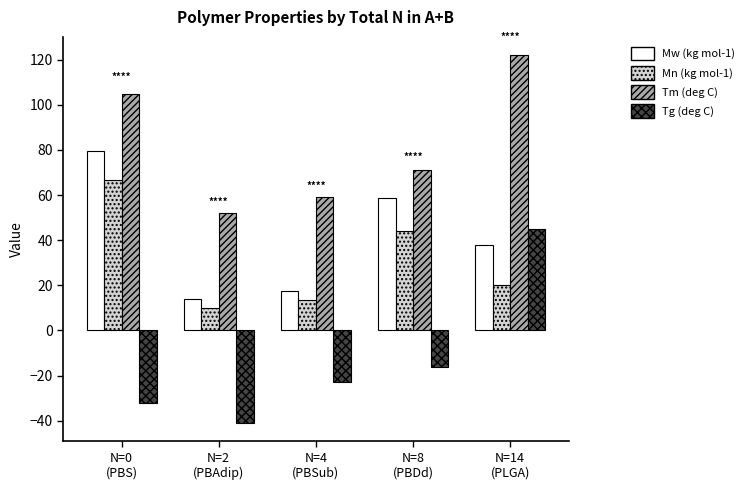

Reading left to right, extract all data points from this chart.

Mw (kg mol-1): N=0
(PBS)=79.5	N=2
(PBAdip)=13.7	N=4
(PBSub)=17.7	N=8
(PBDd)=58.9	N=14
(PLGA)=38.0
Mn (kg mol-1): N=0
(PBS)=66.8	N=2
(PBAdip)=10.1	N=4
(PBSub)=13.3	N=8
(PBDd)=44.3	N=14
(PLGA)=20.0
Tm (deg C): N=0
(PBS)=105.0	N=2
(PBAdip)=52.0	N=4
(PBSub)=59.0	N=8
(PBDd)=71.0	N=14
(PLGA)=122.0
Tg (deg C): N=0
(PBS)=-32.0	N=2
(PBAdip)=-41.0	N=4
(PBSub)=-23.0	N=8
(PBDd)=-16.0	N=14
(PLGA)=45.0